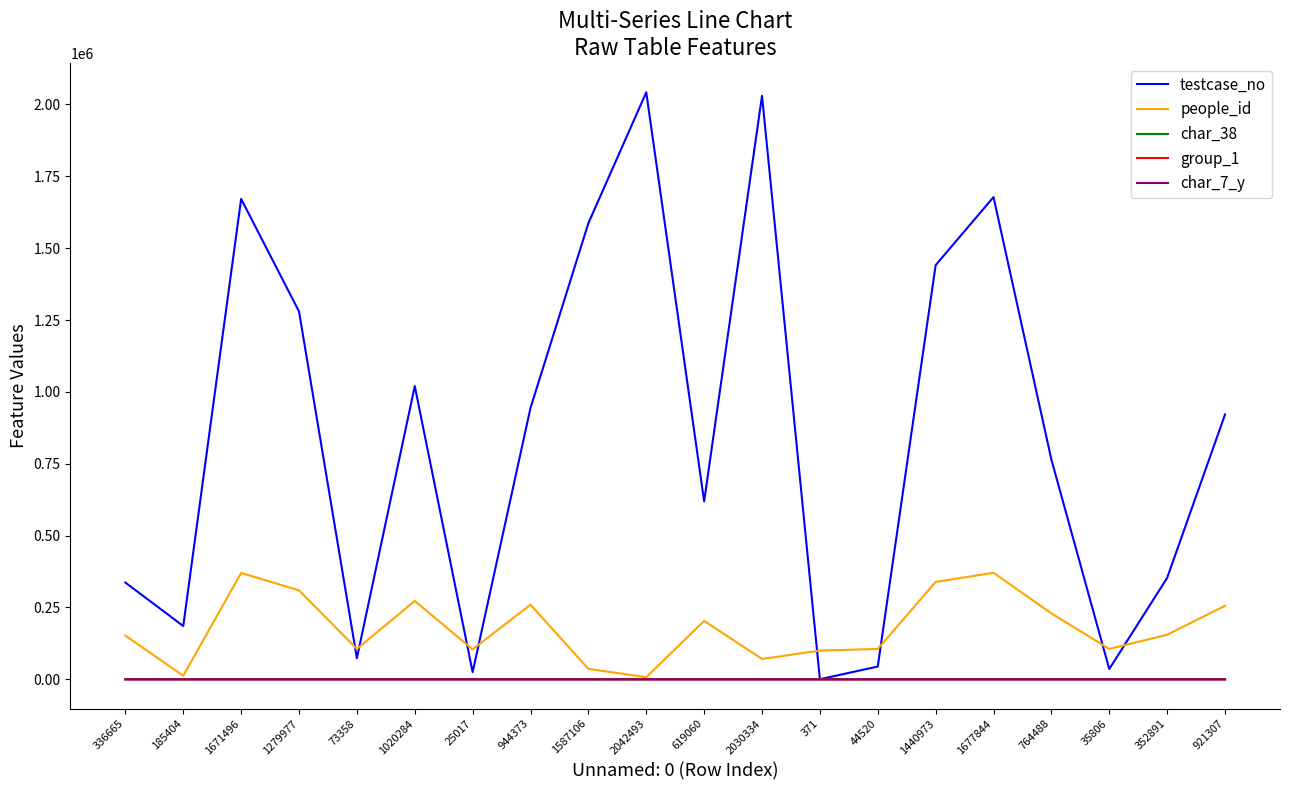

Which series has the largest range (max minus min)?

testcase_no